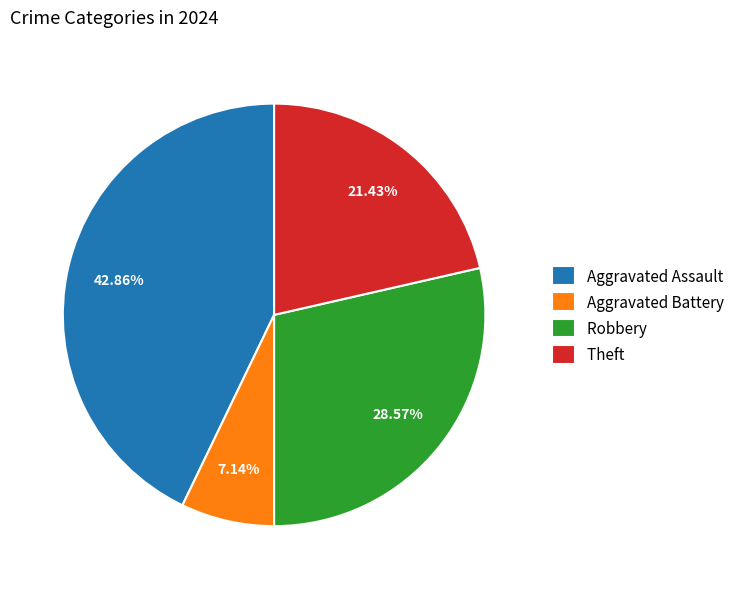

How many segments does this pie chart have?

4